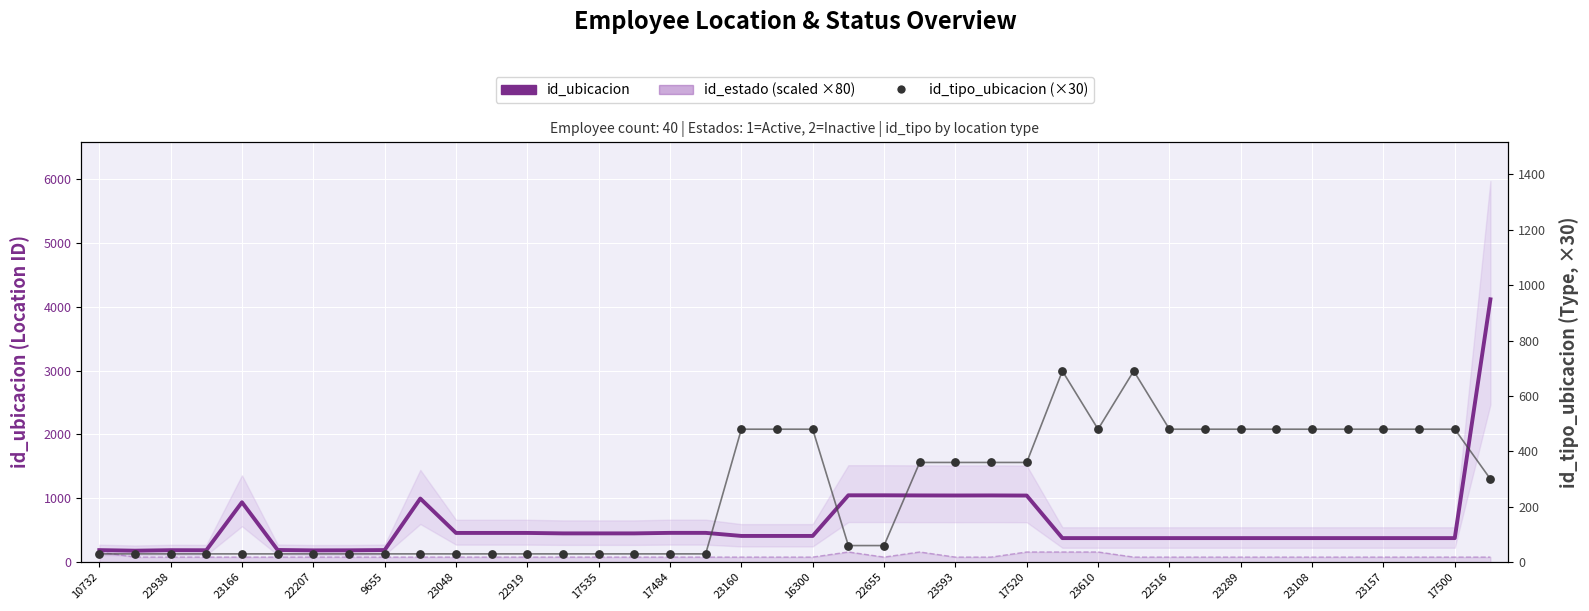

At which category is the sum across all series the highest?

39